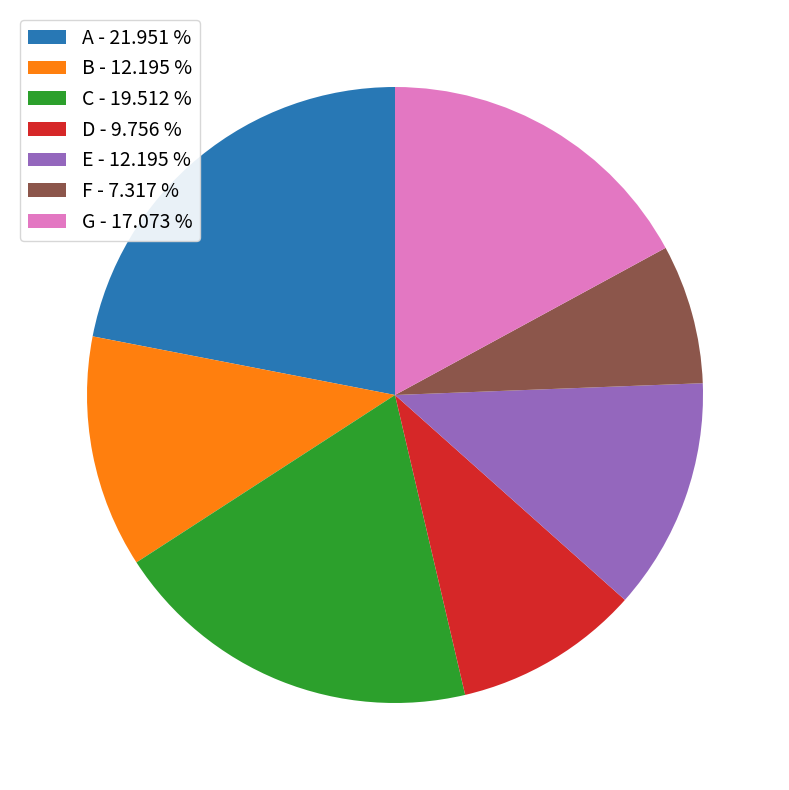

What is the ratio of the value at B - 12.195 % to the value at D - 9.756 %?

1.2